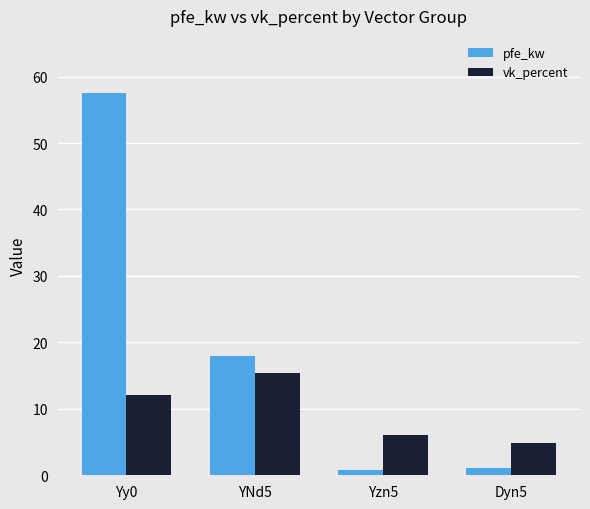

Between YNd5 and Yzn5, which series saw the biggest shift?

pfe_kw